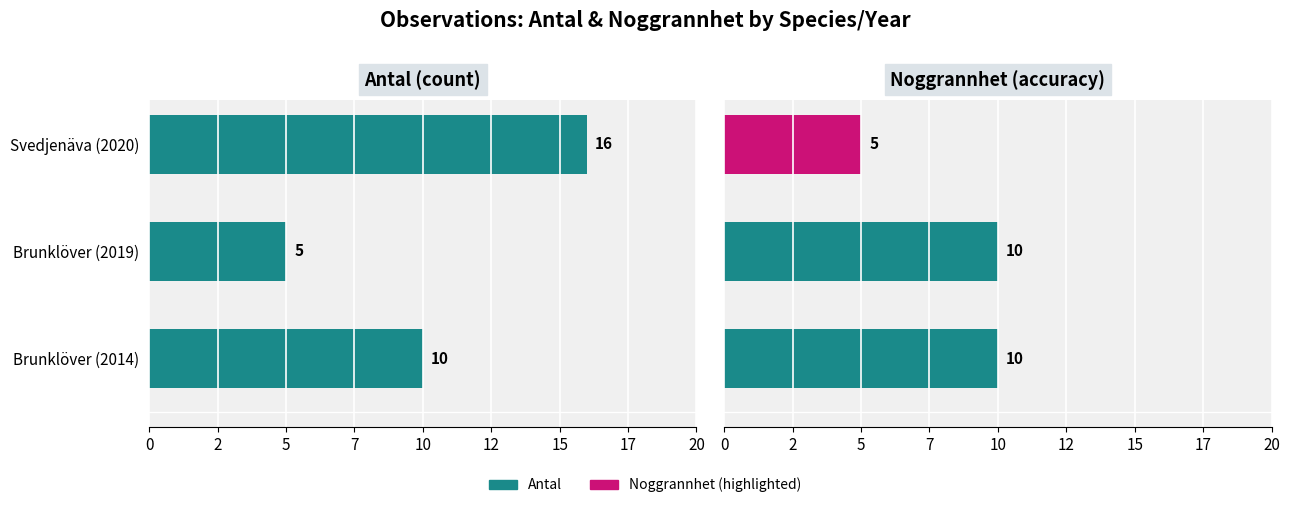

Which series has the largest total across all categories?

Antal